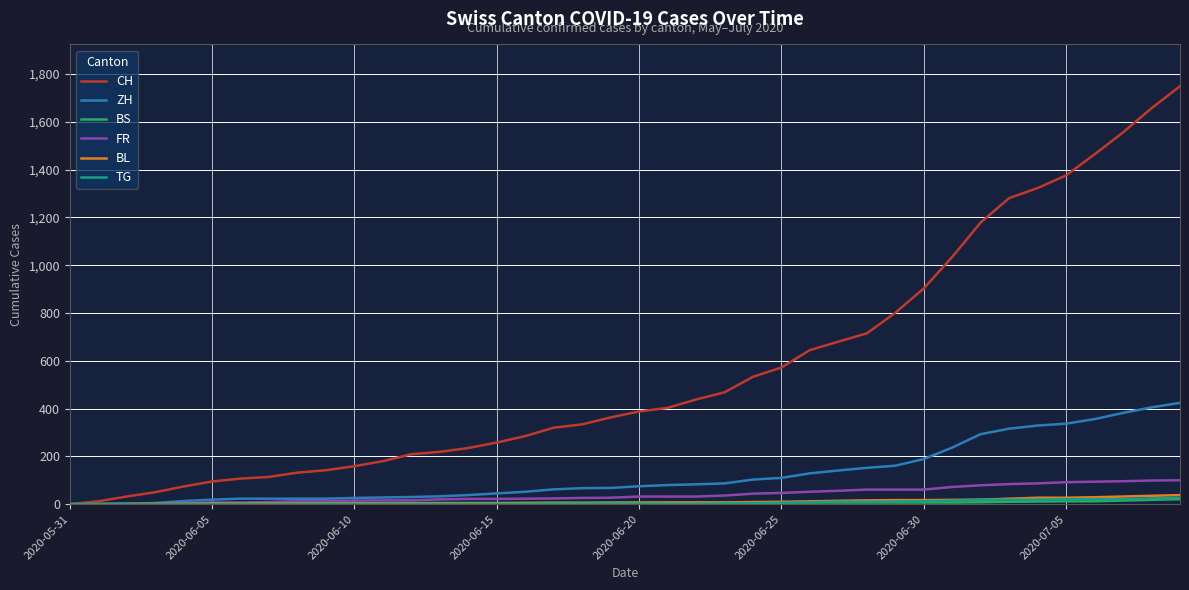

Which series ends up on top after the final intersection of ZH and BL?

ZH